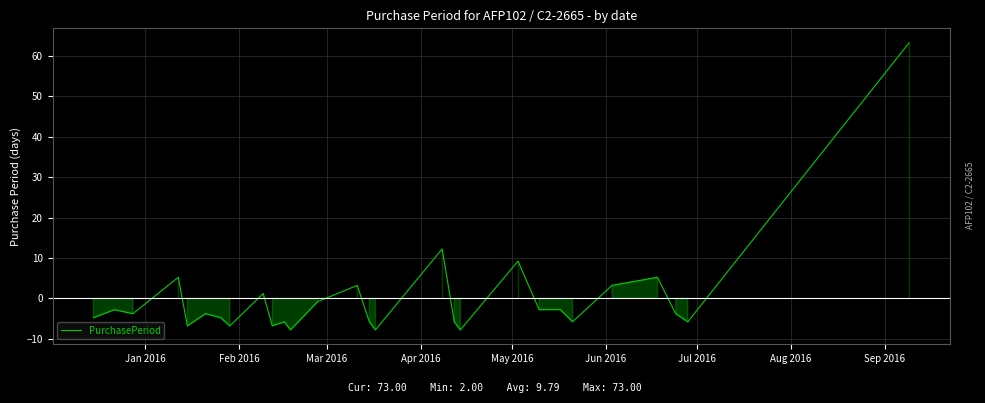

What is the difference between the maximum and minimum values?

71.0